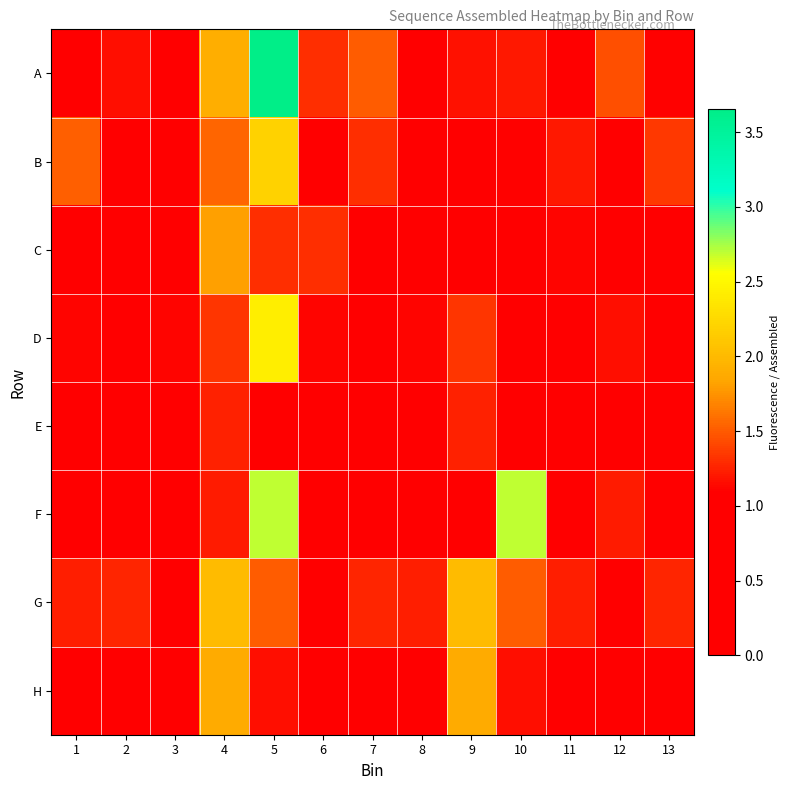

Reading left to right, transcribe all the data shown in this chart.

A: 1=1.1	2=1.2	3=0.9	4=1.9	5=3.7	6=1.3	7=1.5	8=0.9	9=1.2	10=1.2	11=0.9	12=1.5	13=1.1
B: 1=1.5	2=1.1	3=0.9	4=1.6	5=2.2	6=1.1	7=1.3	8=1.1	9=0.9	10=1.1	11=1.2	12=0.9	13=1.4
C: 1=0.9	2=1.0	3=0.9	4=1.8	5=1.3	6=1.3	7=0.9	8=1.0	9=1.1	10=0.9	11=1.1	12=0.9	13=0.9
D: 1=1.1	2=0.9	3=1.1	4=1.3	5=2.4	6=1.1	7=0.9	8=1.1	9=1.3	10=1.1	11=1.0	12=1.2	13=0.8
E: 1=0.8	2=0.8	3=0.9	4=1.2	5=0.9	6=0.9	7=0.8	8=0.8	9=1.2	10=0.7	11=0.9	12=0.8	13=0.9
F: 1=0.4	2=0.7	3=0.8	4=1.2	5=2.7	6=0.8	7=0.7	8=0.4	9=0.8	10=2.7	11=0.4	12=1.2	13=0.7
G: 1=1.2	2=1.3	3=0.5	4=2.0	5=1.5	6=0.5	7=1.3	8=1.2	9=2.0	10=1.5	11=1.2	12=0.5	13=1.3
H: 1=0.0	2=1.1	3=1.0	4=1.9	5=1.2	6=1.0	7=1.1	8=0.9	9=1.9	10=1.2	11=0.9	12=1.0	13=1.1